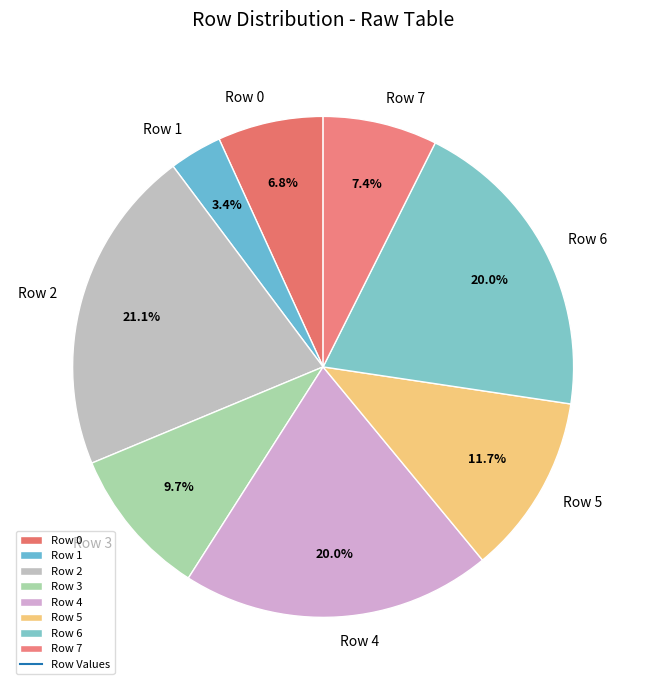

True or false: Row 2 accounts for 35% of the total.

False